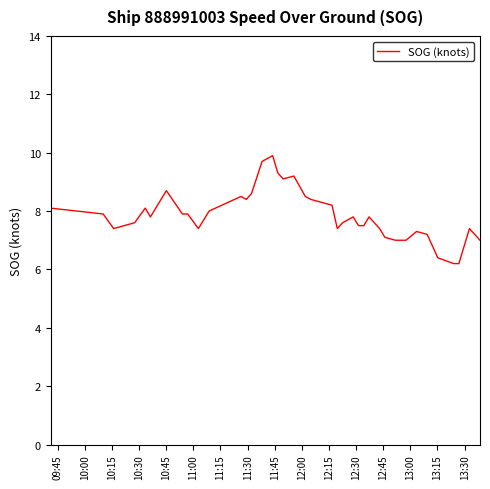

What is the minimum value shown in the chart?

6.2